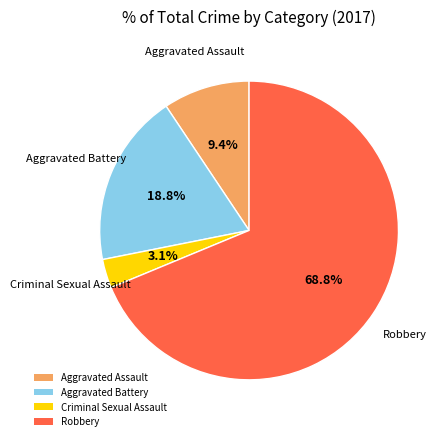

How many segments does this pie chart have?

4